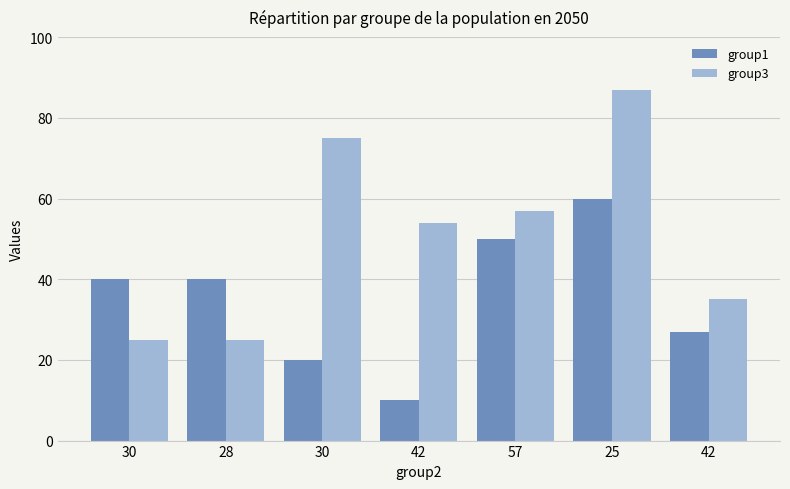

Which label corresponds to the largest value in the chart?

25